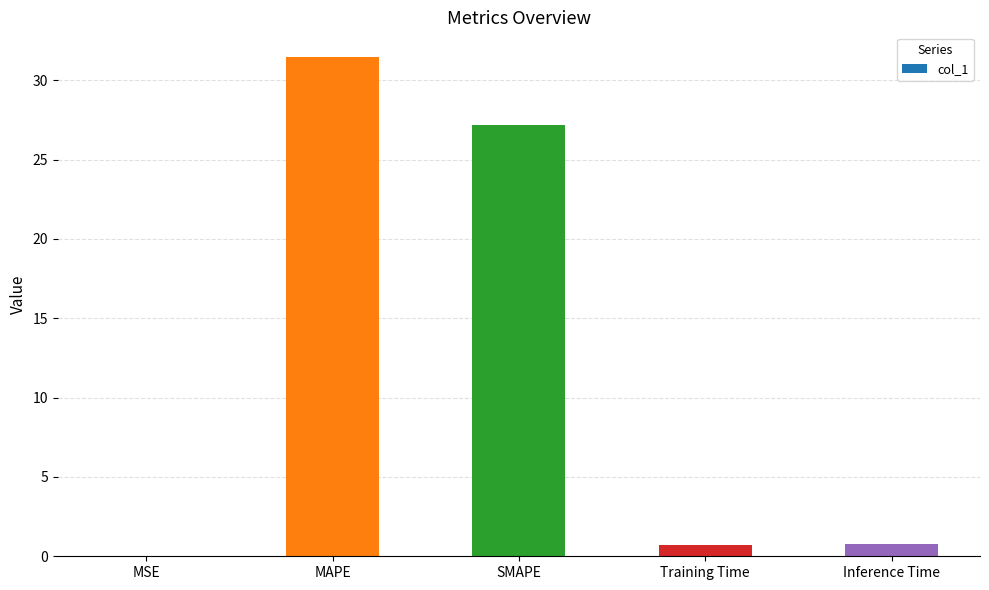

At which category does the chart reach its peak across all series?

MAPE